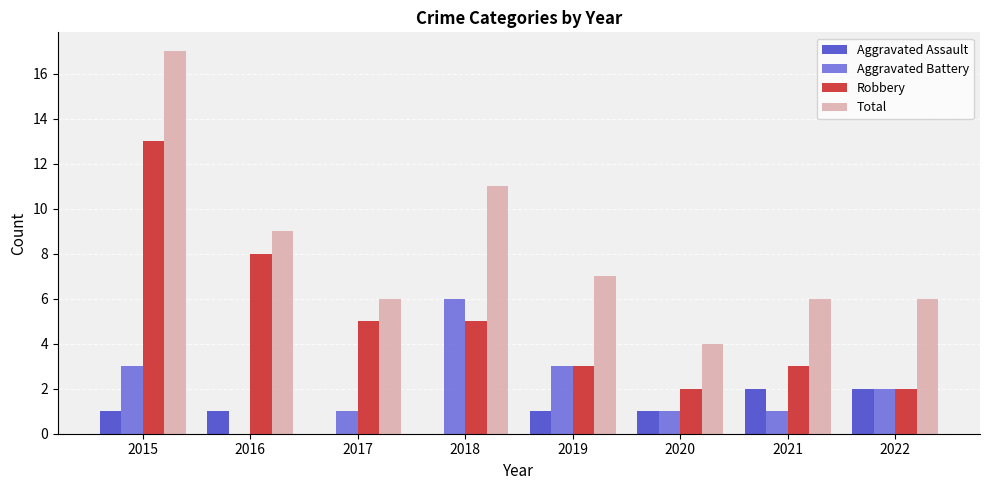

Is it true that Total equals 6 at 2017?

True